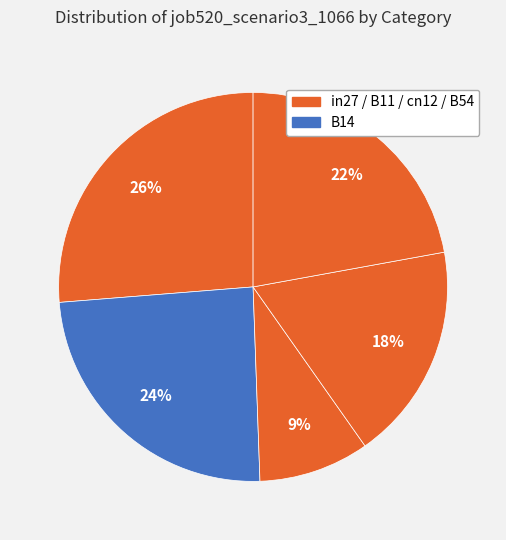

Which slice is the smallest?

B11